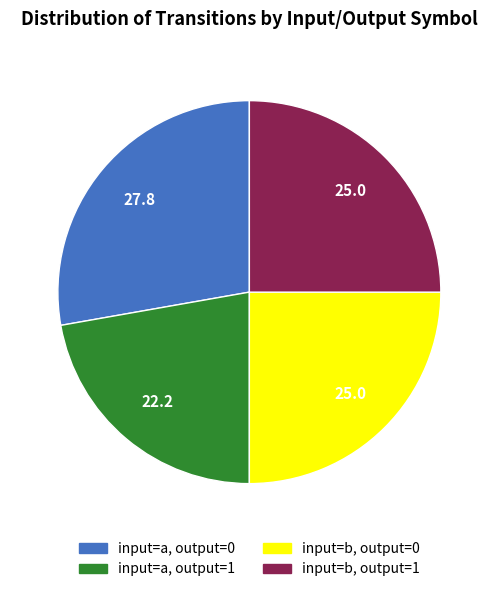

Is there a majority slice in this chart?

No